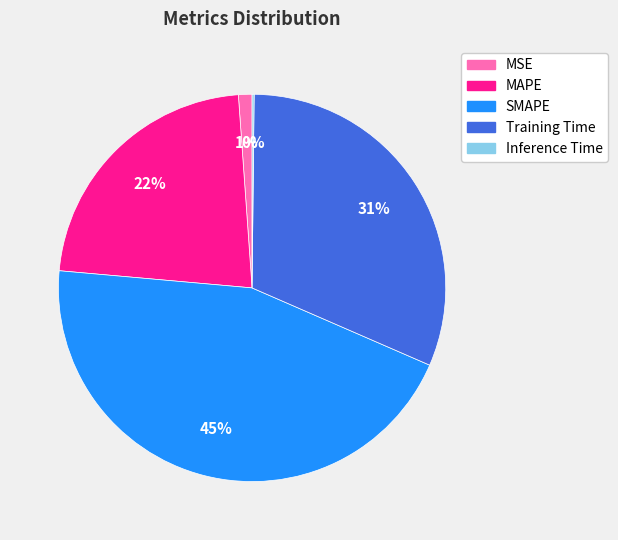

Does MAPE account for over 50% of the chart?

No